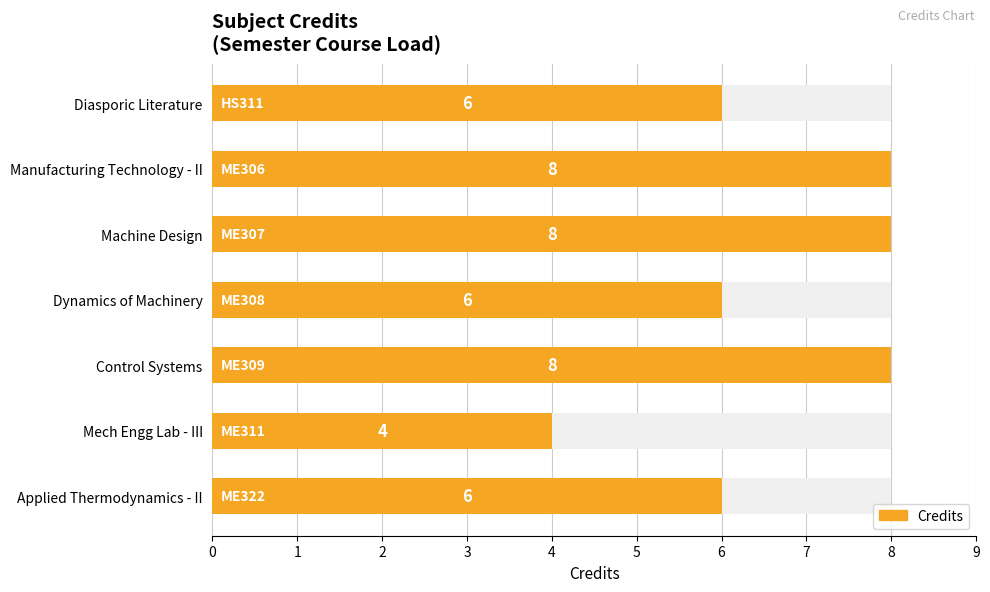

Are the bars grouped side by side (vs. stacked)?

No